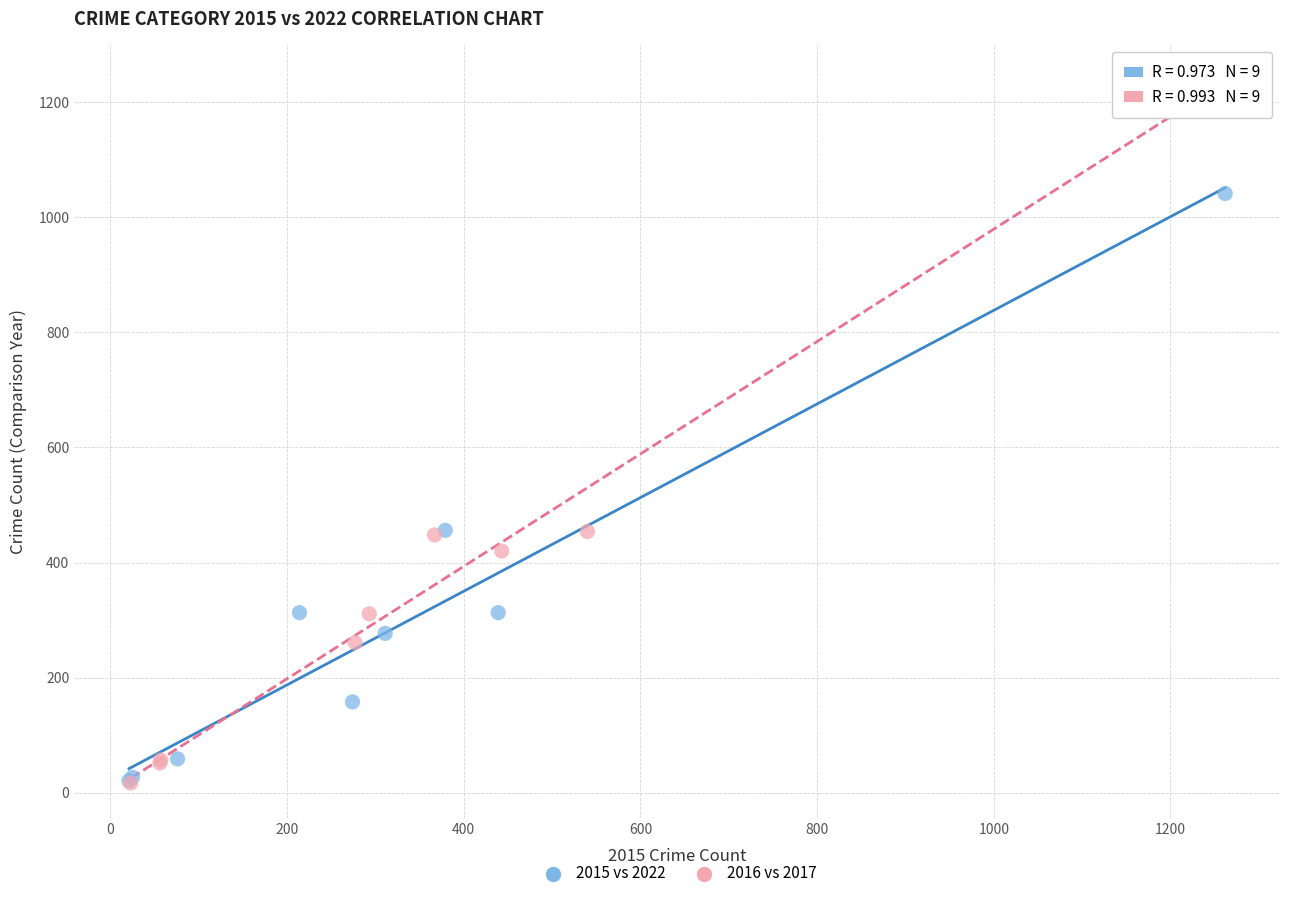

Which series has the largest Y range (max minus min)?

2016 vs 2017